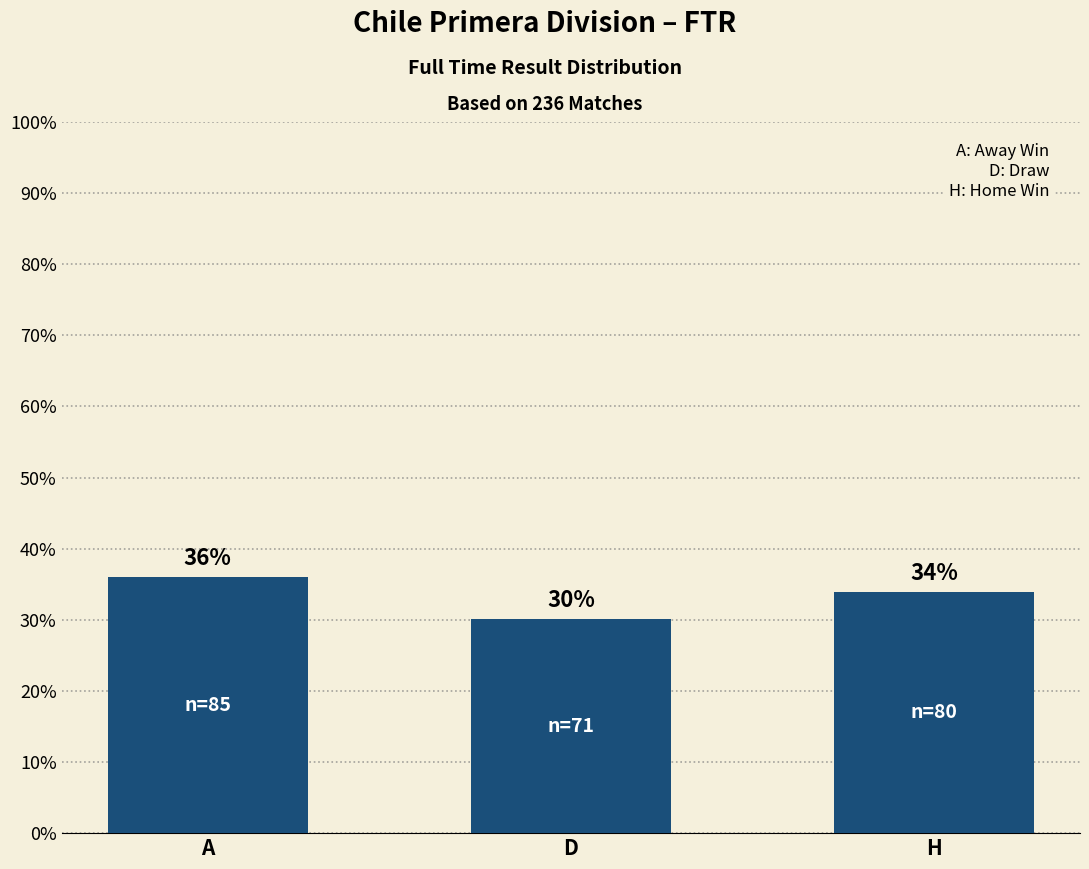

List the labels in order of value, largest first.

A, H, D